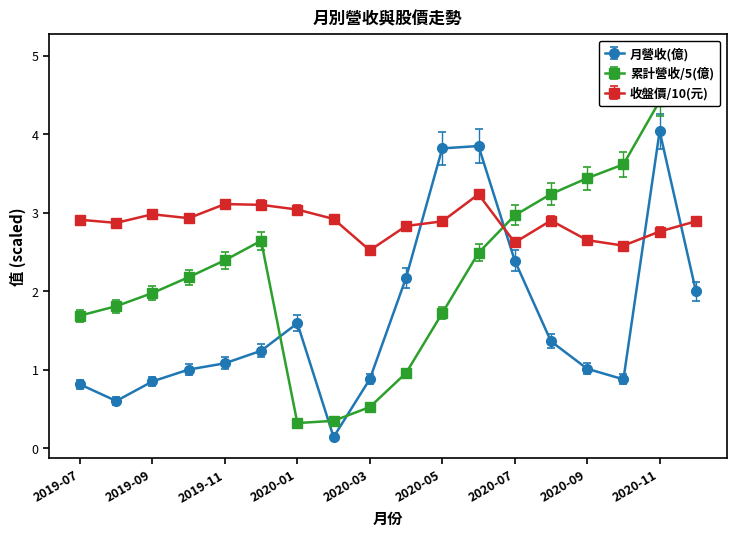

How many lines are shown in the chart?

3